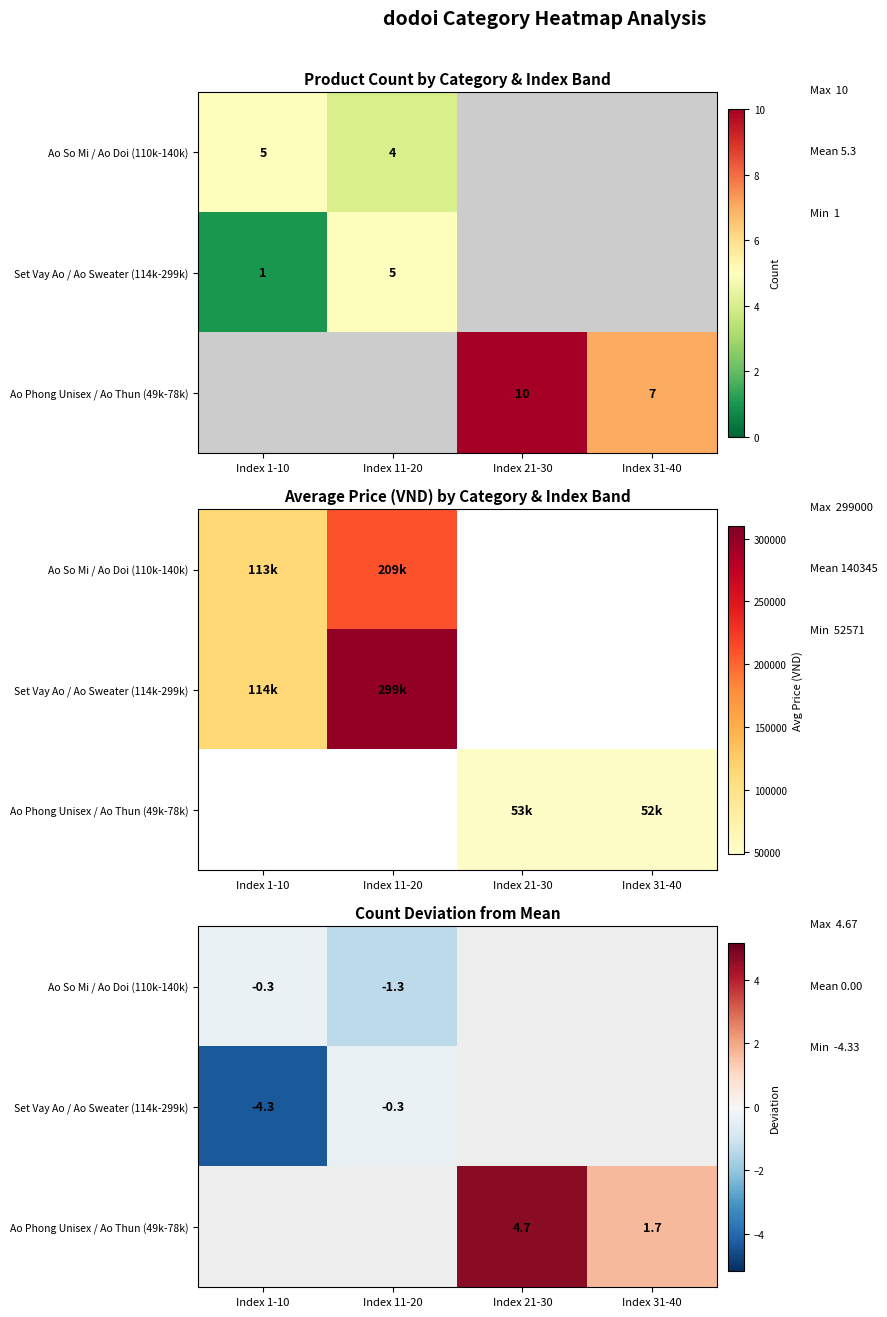

At which category is the sum across all series the highest?

Index 21-30